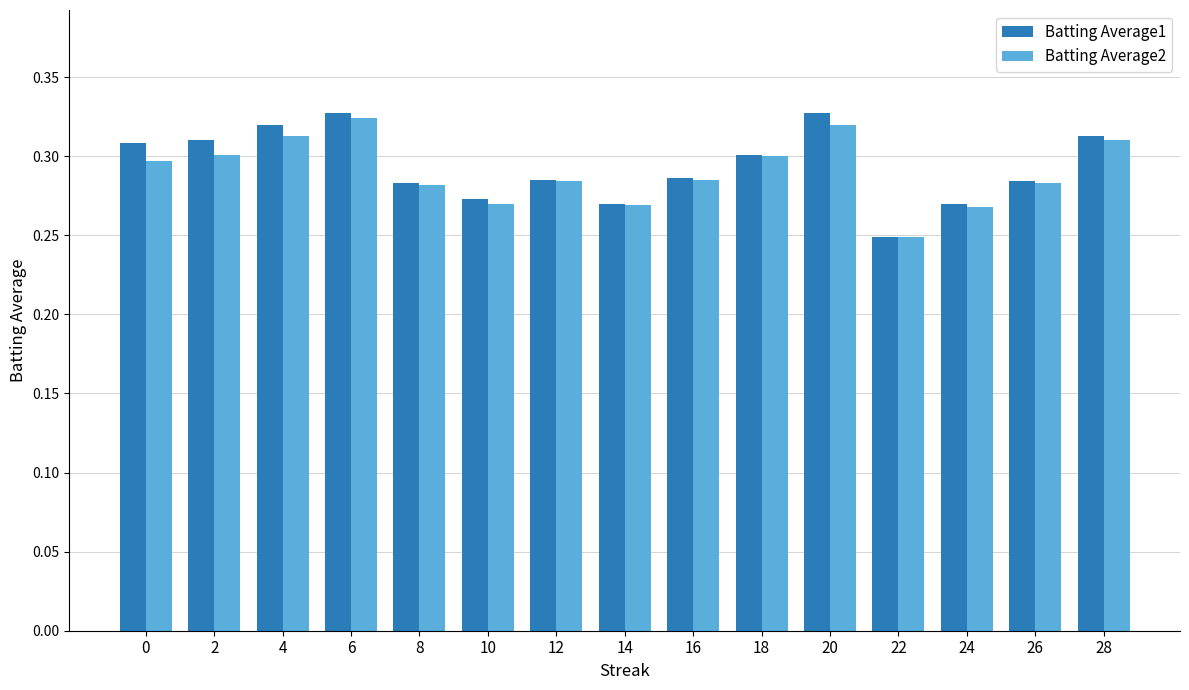

Is it true that Batting Average2 equals 0.1 at 24?

False